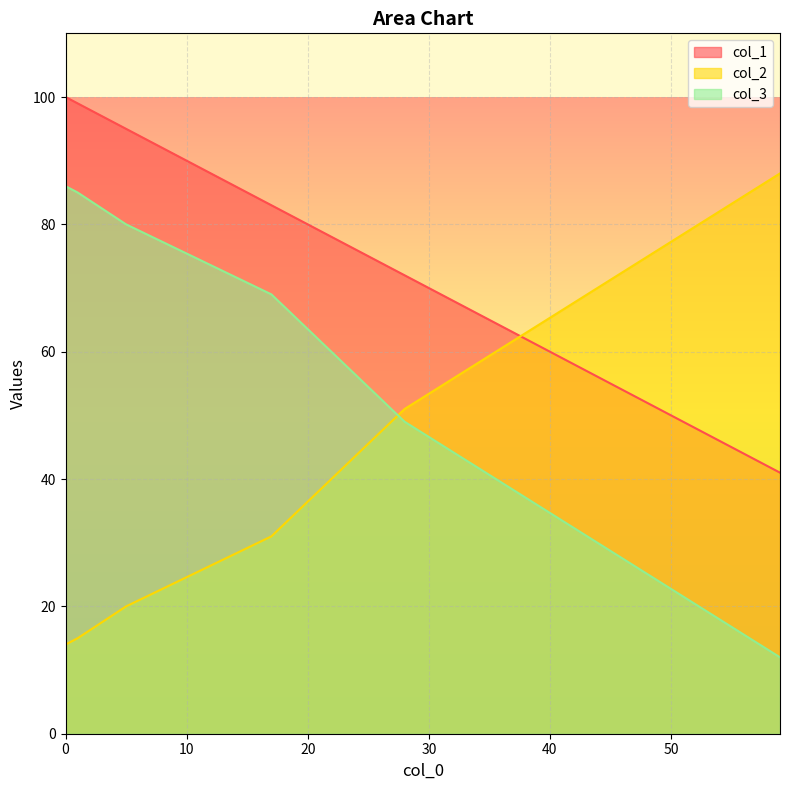

What is the highest value of the col_1 series?

100